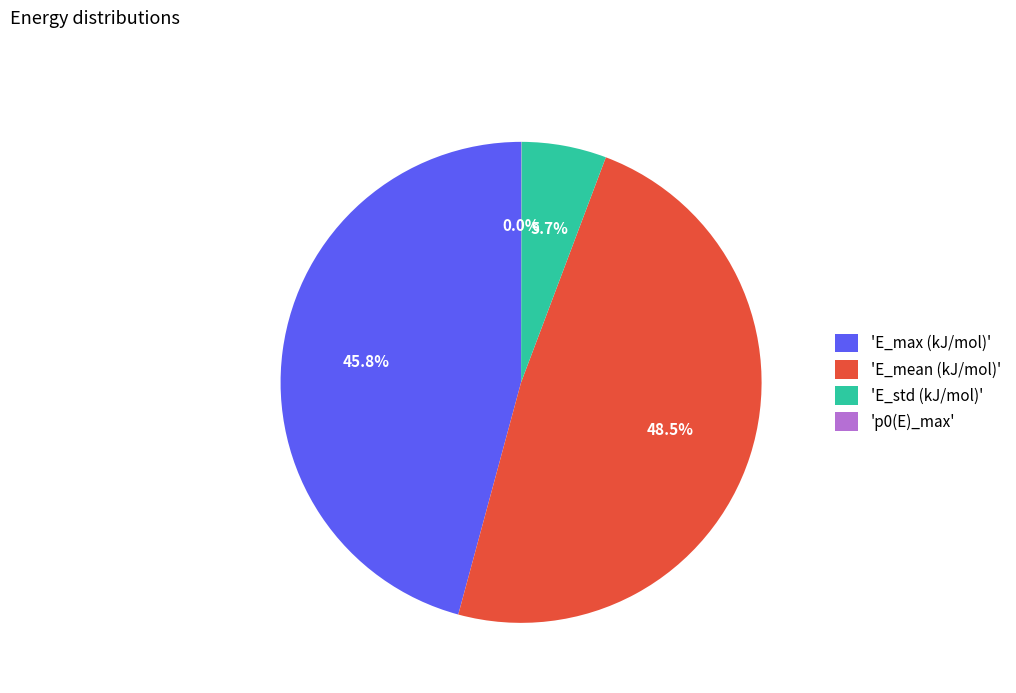

What is the ratio of the value at 'E_mean (kJ/mol)' to the value at 'E_max (kJ/mol)'?

1.1